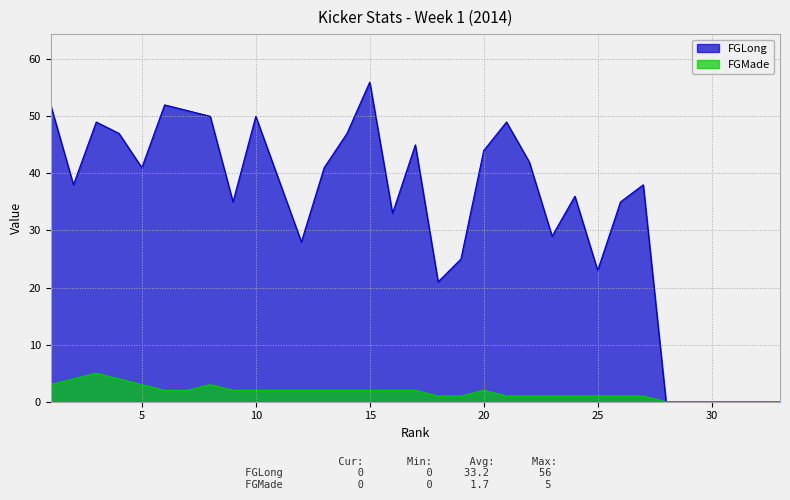

How many lines are shown in the chart?

2